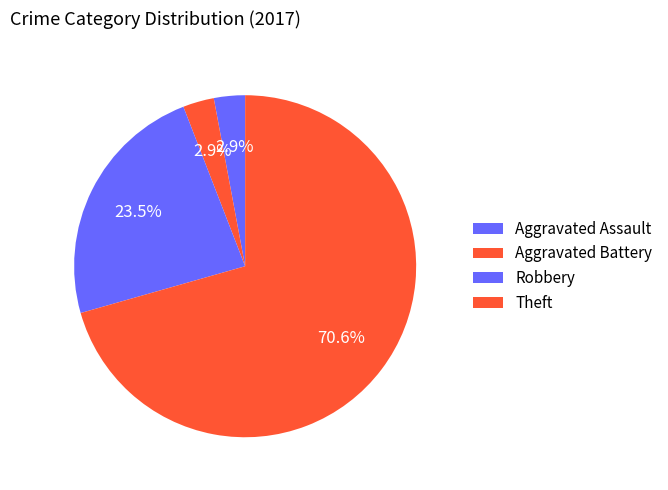

Count the number of slices in the pie.

4